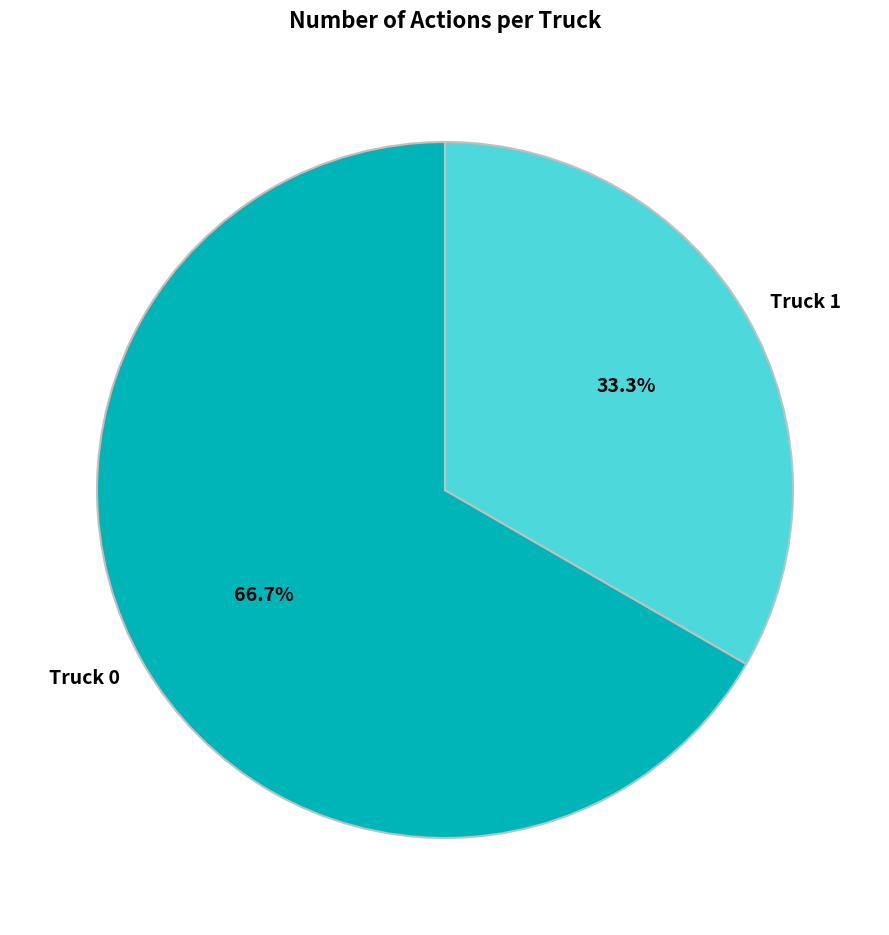

Which category has the biggest portion of the pie?

Truck 0